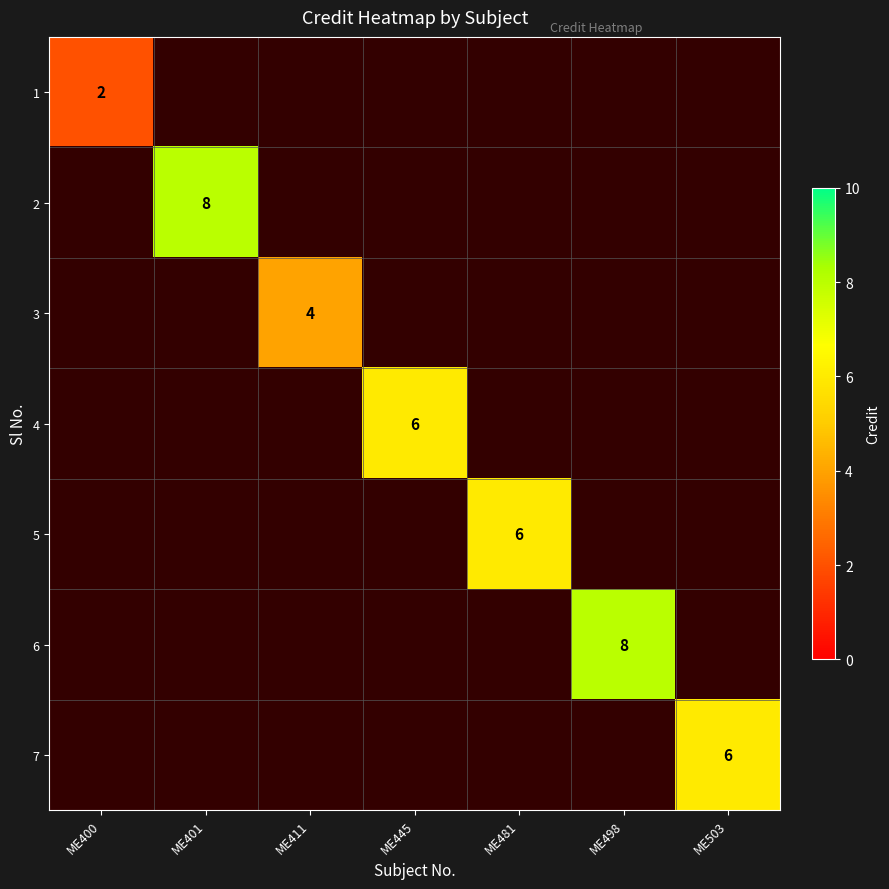

At how many categories does at least one series exceed 3?

6